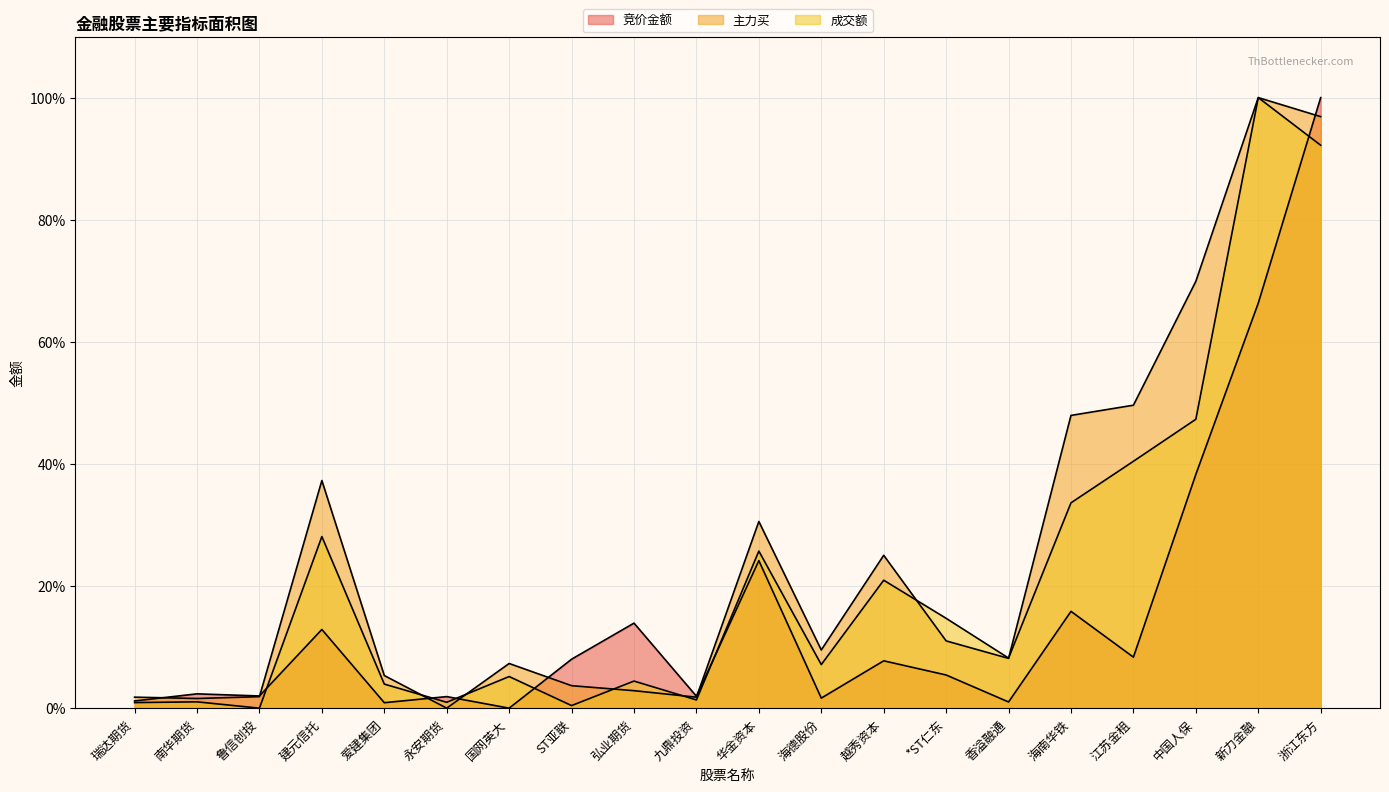

The 主力买 series shows 1.6 at 南华期货. True or false?

True